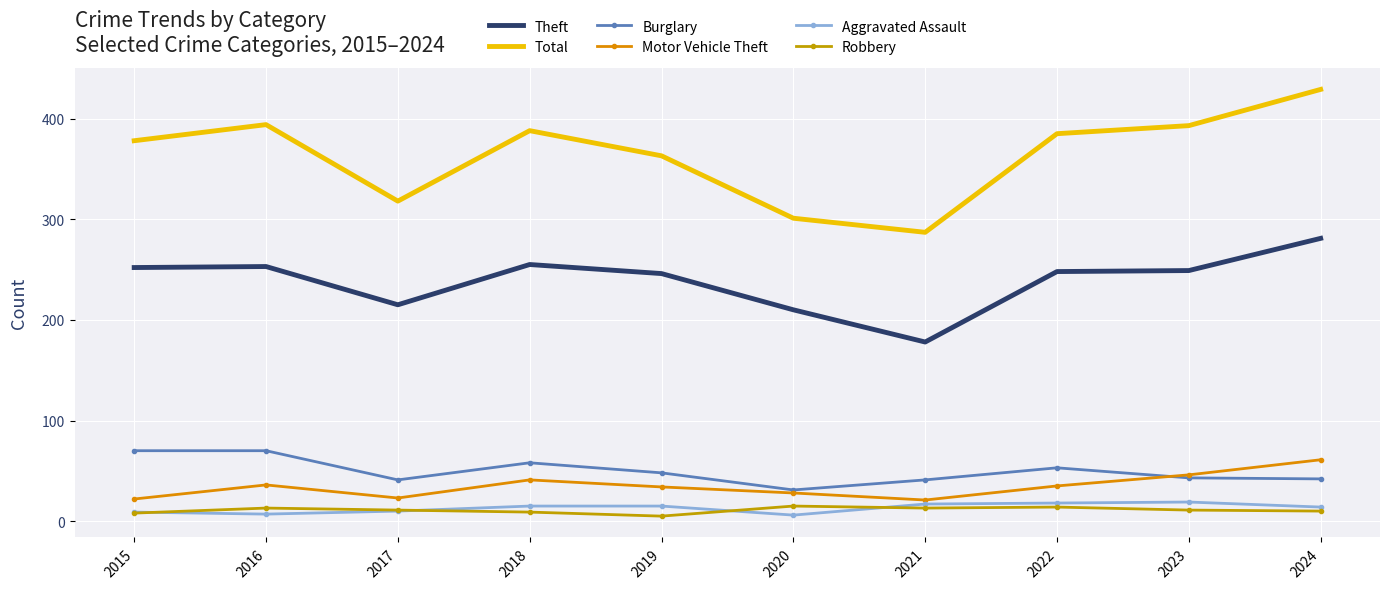

Is it true that Theft equals 452 at 2024?

False